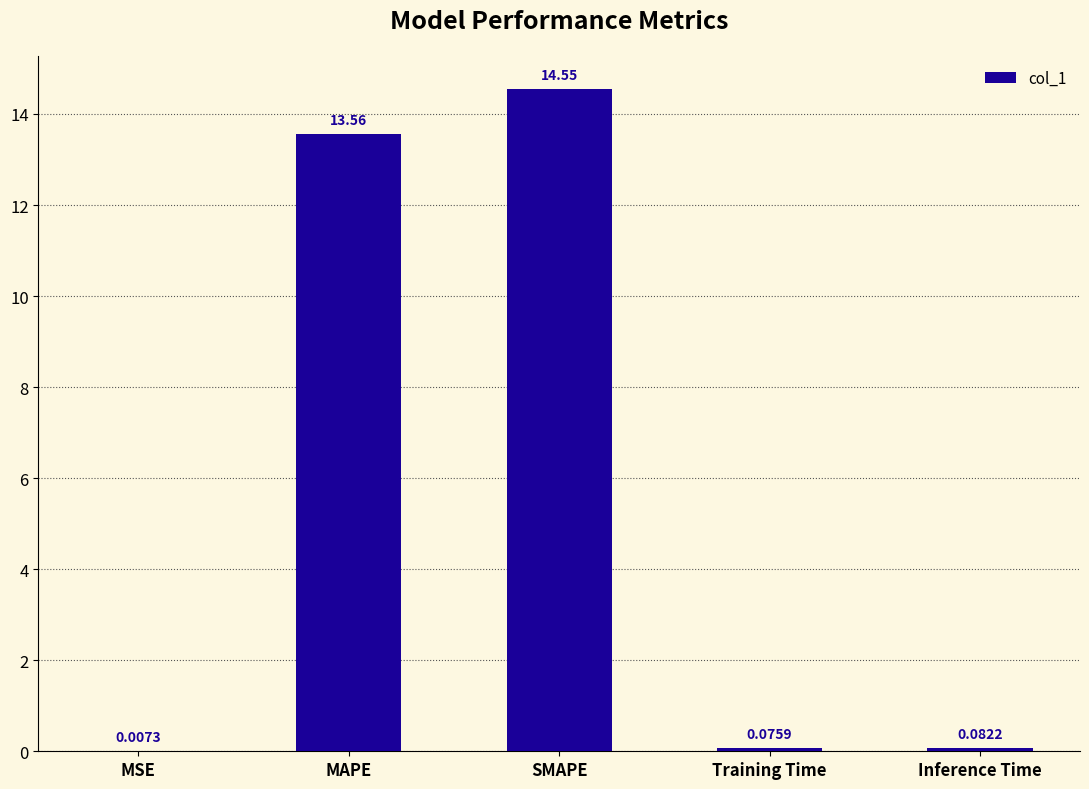

What is the sum of all values?

28.3